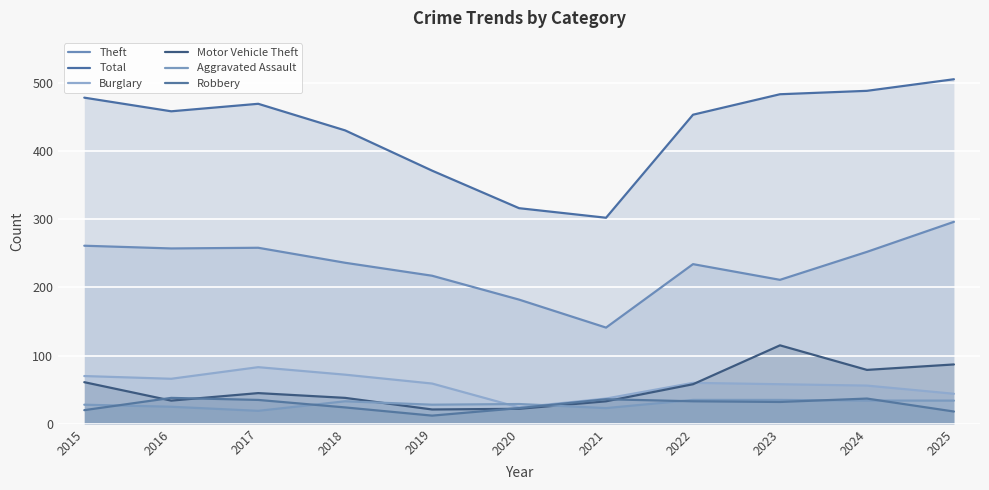

How many distinct data groups are displayed?

6